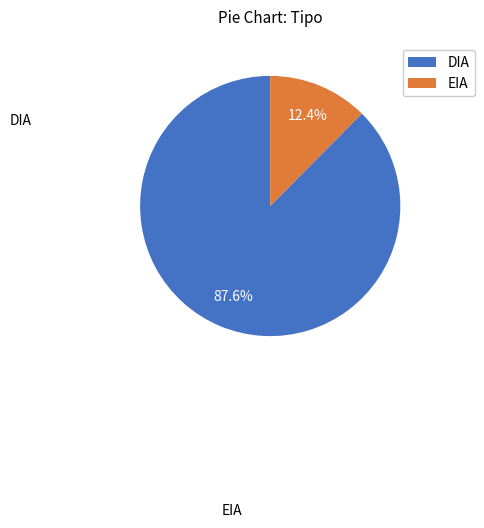

Between DIA and EIA, which is larger?

DIA